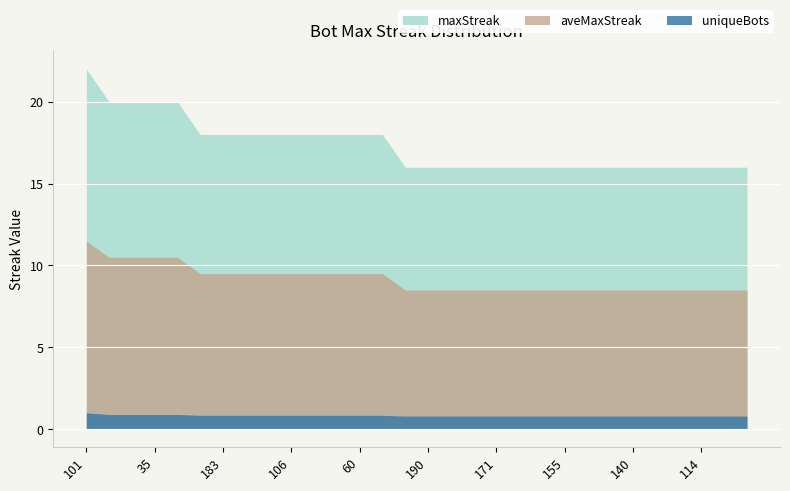

What is the sum of all uniqueBots values?

25.1